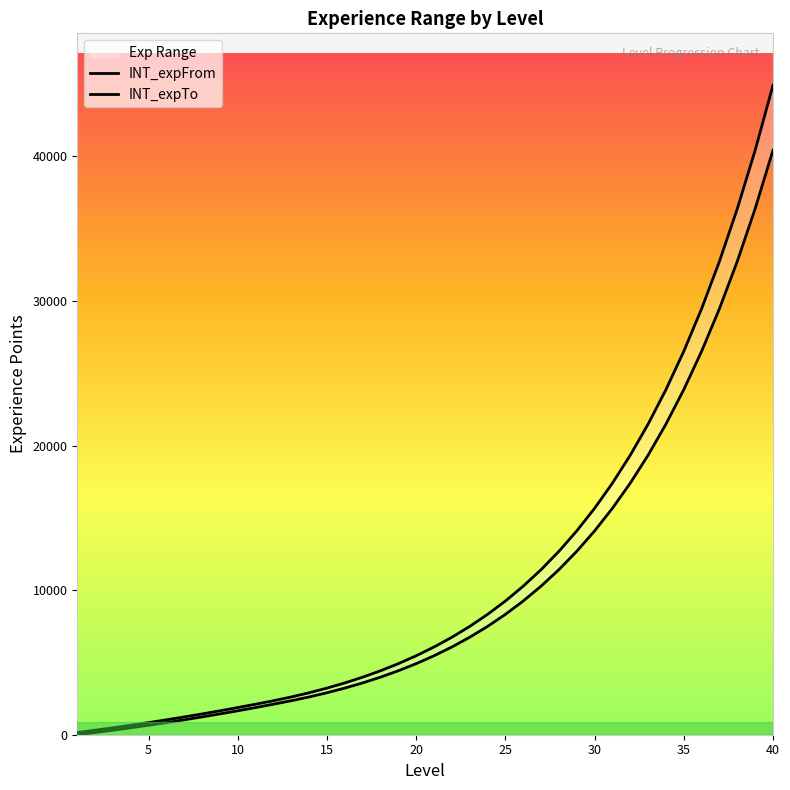

Is it true that INT_expTo equals 1231 at 7?

True